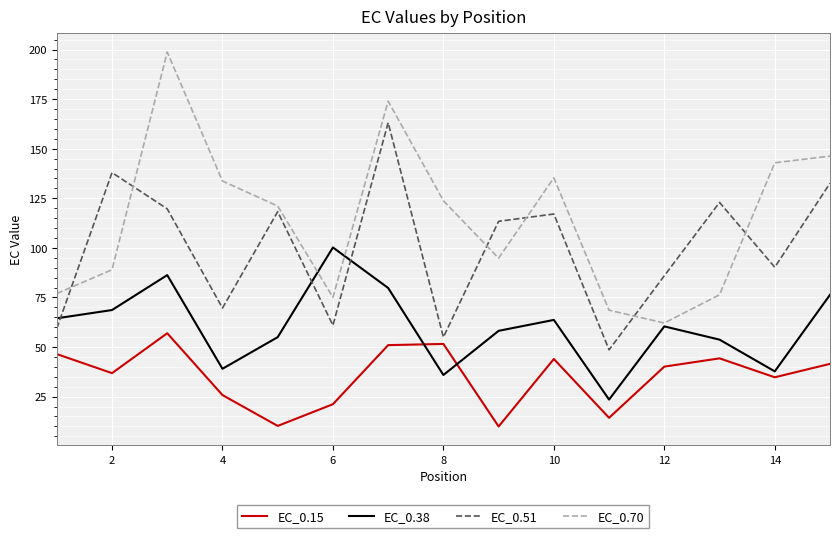

List the series in order of their peak value, lowest first.

EC_0.15, EC_0.38, EC_0.51, EC_0.70